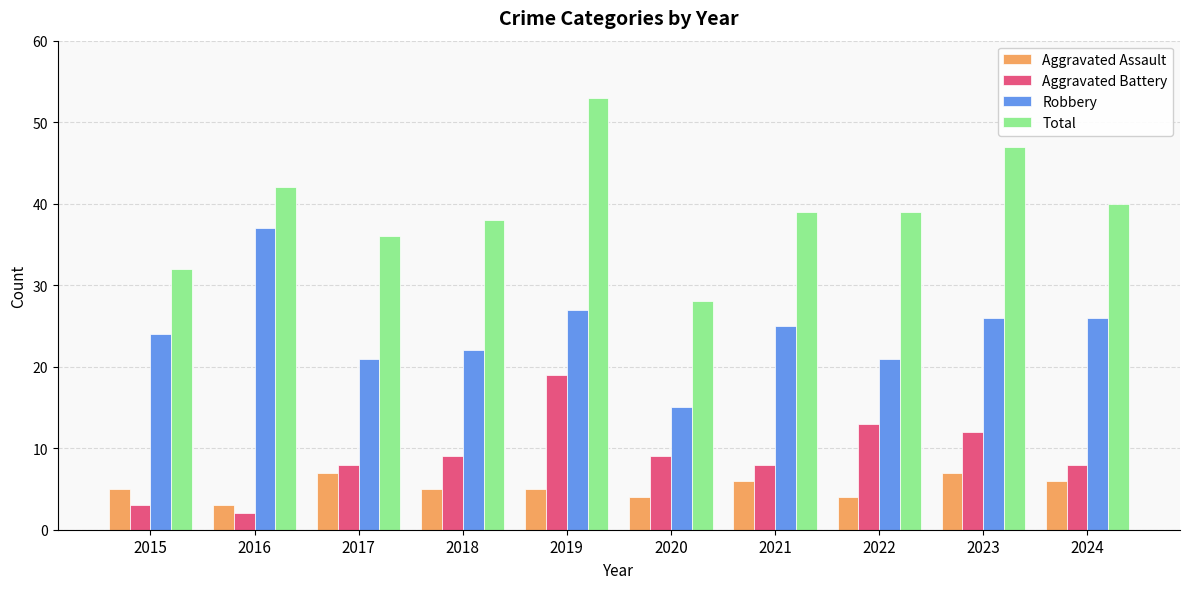

Are the bars grouped side by side (vs. stacked)?

Yes